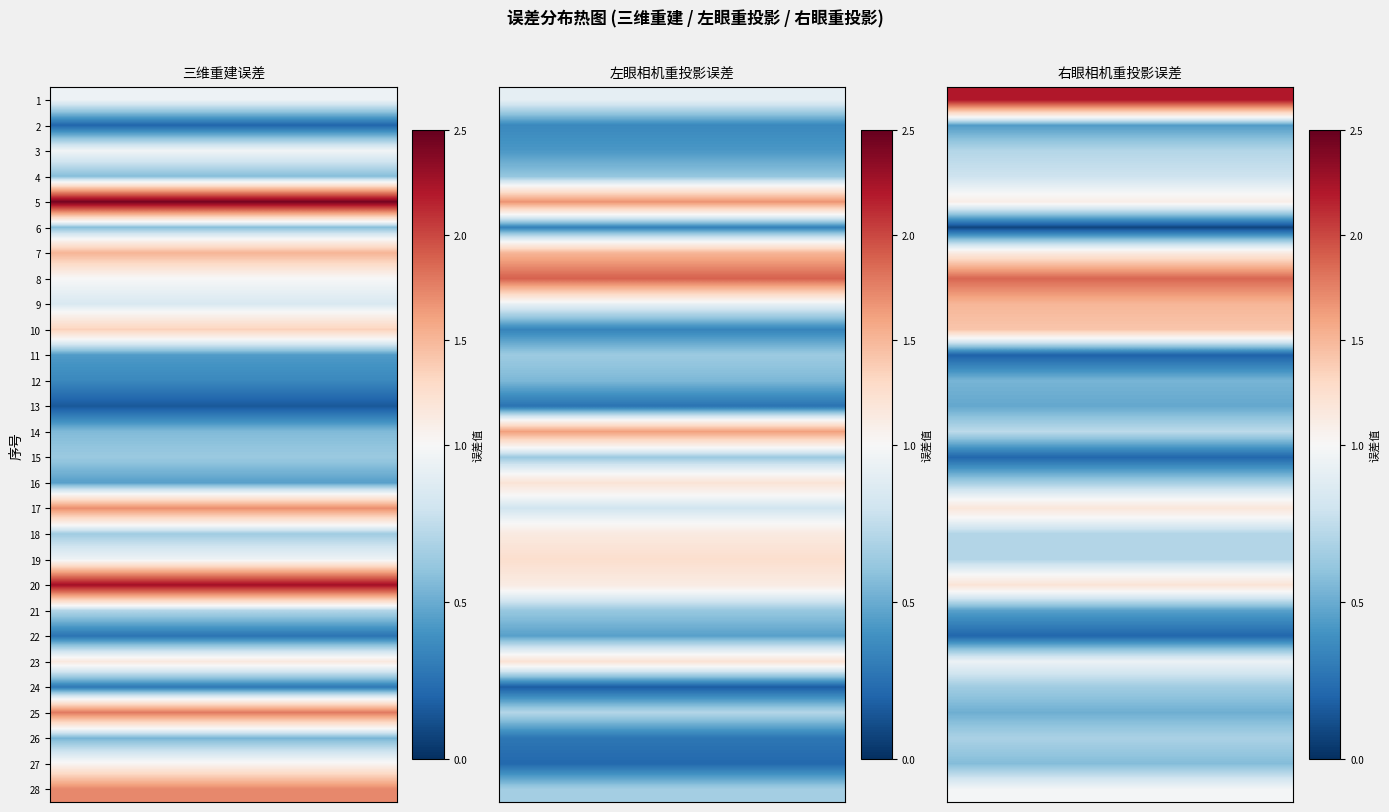

At how many categories does at least one series exceed 0?

28